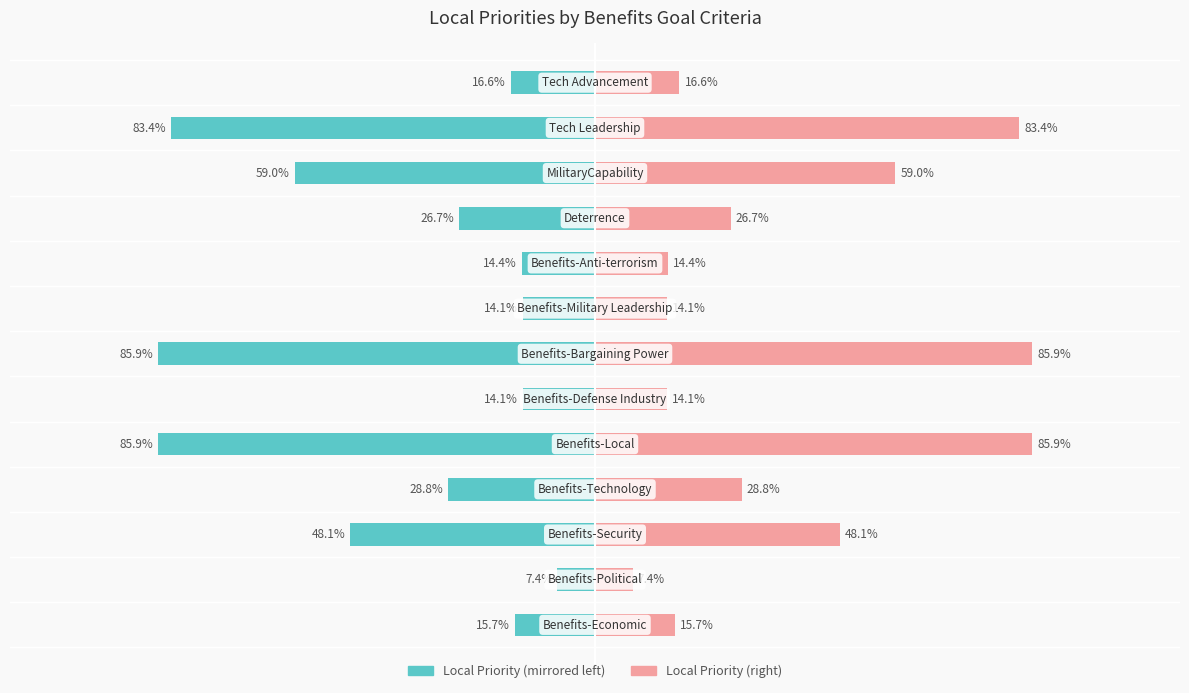

The Local Priorities (right) series shows 0.2 at 0. True or false?

True